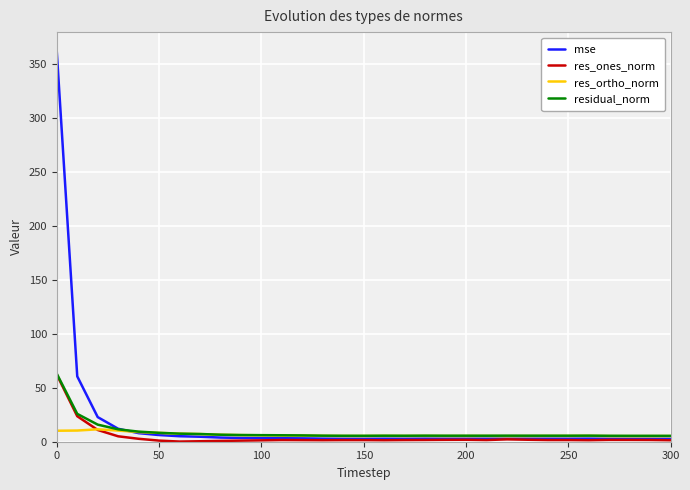

Which series has the largest range (max minus min)?

mse